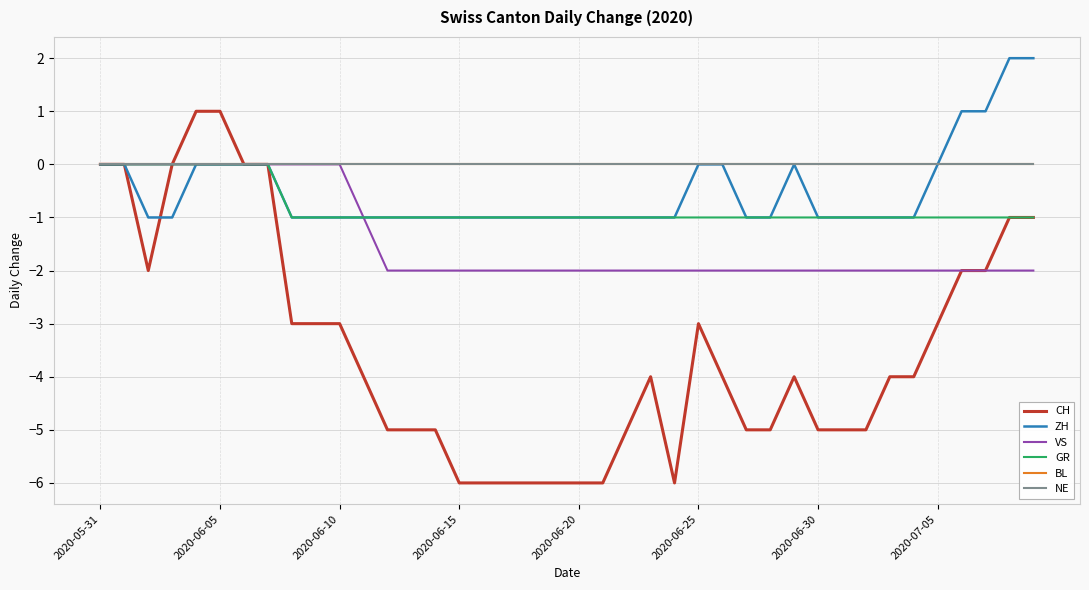

Reading left to right, what are all the values shown in this chart?

CH: 0	0	-2	0	1	1	0	0	-3	-3	-3	-4	-5	-5	-5	-6	-6	-6	-6	-6	-6	-6	-5	-4	-6	-3	-4	-5	-5	-4	-5	-5	-5	-4	-4	-3	-2	-2	-1	-1
ZH: 0	0	-1	-1	0	0	0	0	-1	-1	-1	-1	-1	-1	-1	-1	-1	-1	-1	-1	-1	-1	-1	-1	-1	0	0	-1	-1	0	-1	-1	-1	-1	-1	0	1	1	2	2
VS: 0	0	0	0	0	0	0	0	0	0	0	-1	-2	-2	-2	-2	-2	-2	-2	-2	-2	-2	-2	-2	-2	-2	-2	-2	-2	-2	-2	-2	-2	-2	-2	-2	-2	-2	-2	-2
GR: 0	0	0	0	0	0	0	0	-1	-1	-1	-1	-1	-1	-1	-1	-1	-1	-1	-1	-1	-1	-1	-1	-1	-1	-1	-1	-1	-1	-1	-1	-1	-1	-1	-1	-1	-1	-1	-1
BL: 0	0	0	0	0	0	0	0	0	0	0	0	0	0	0	0	0	0	0	0	0	0	0	0	0	0	0	0	0	0	0	0	0	0	0	0	0	0	0	0
NE: 0	0	0	0	0	0	0	0	0	0	0	0	0	0	0	0	0	0	0	0	0	0	0	0	0	0	0	0	0	0	0	0	0	0	0	0	0	0	0	0